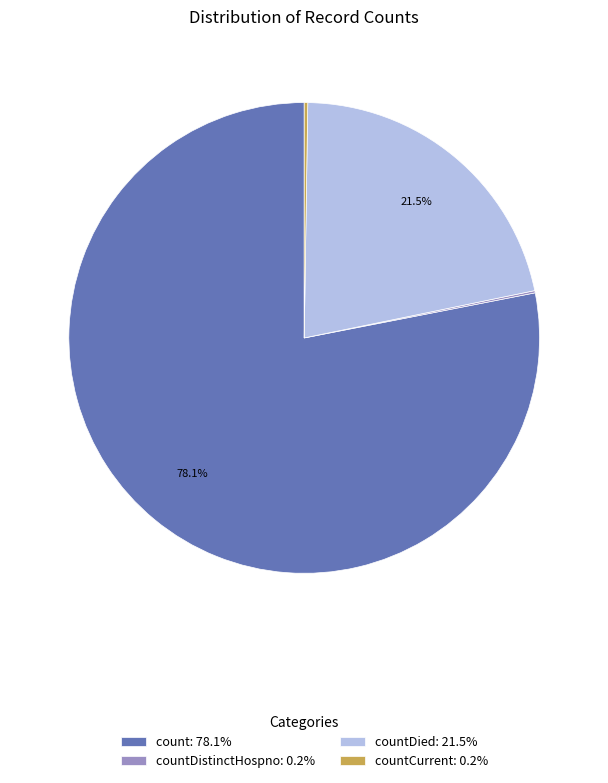

Does any single category account for the majority?

Yes